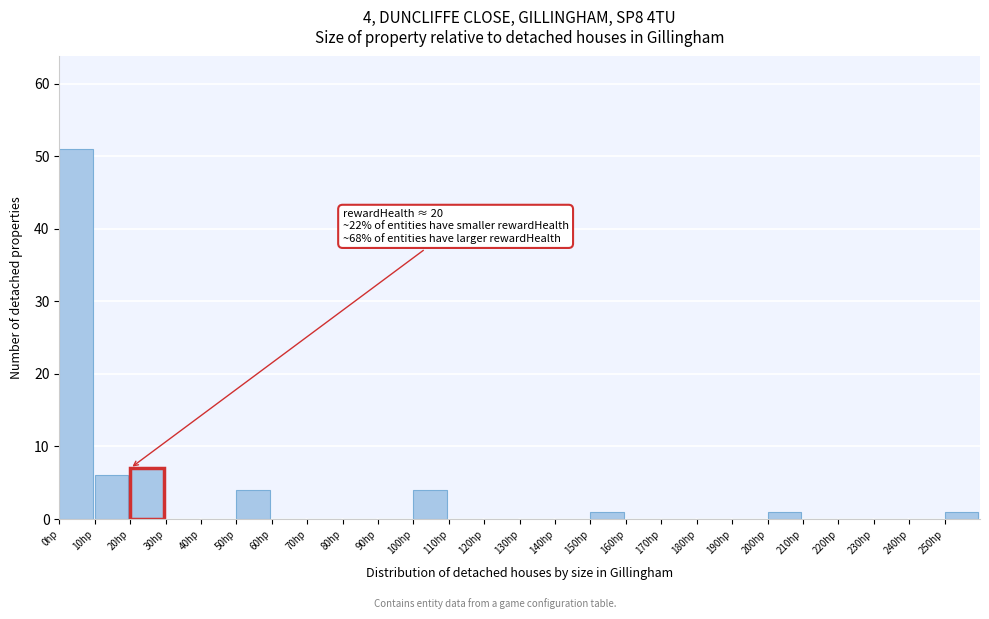

Which range on the x-axis has the tallest bar?

0 to 10